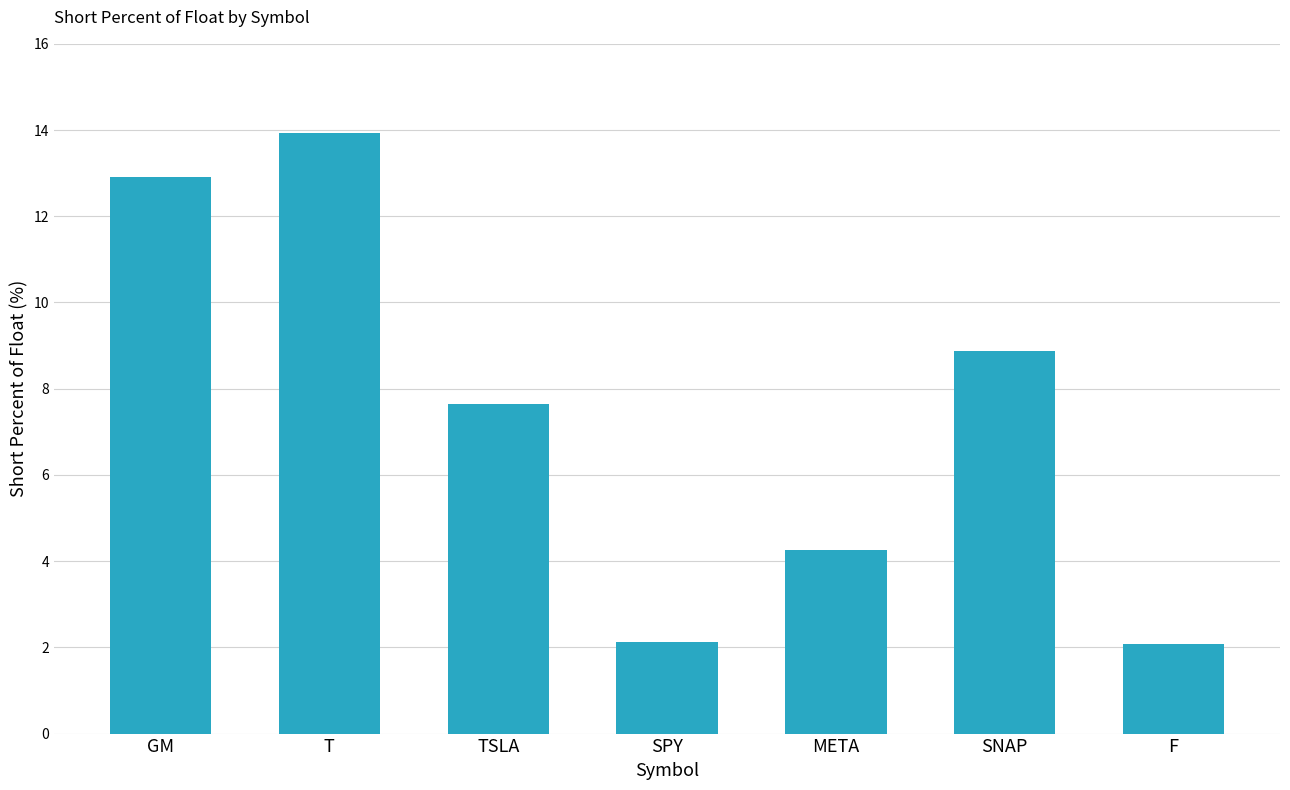

Are the bars horizontal?

No